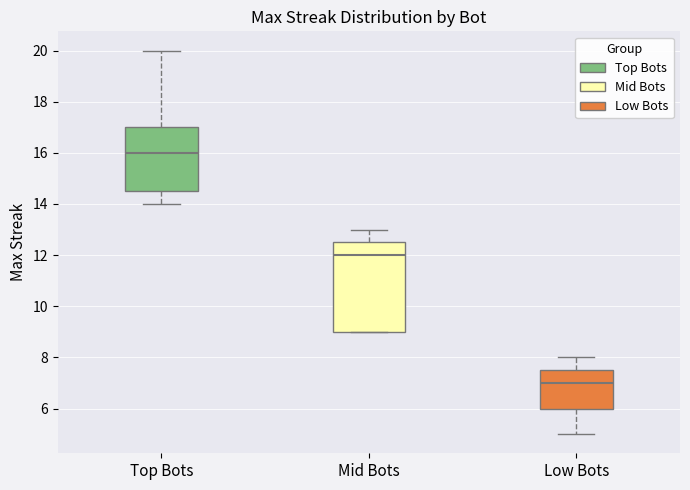

Reading left to right, read every box against the y-axis: the position of its median line, the range the box covers, and the ends of its whiskers. The values are not printed on the chart, so give them approximately, as read against the axis.

Top Bots: median 16.0, box 14.6 to 17.0, whiskers 14.0 to 20.0
Mid Bots: median 12.0, box 9.0 to 12.6, whiskers 9.0 to 13.0
Low Bots: median 7.0, box 6.0 to 7.6, whiskers 5.0 to 8.0